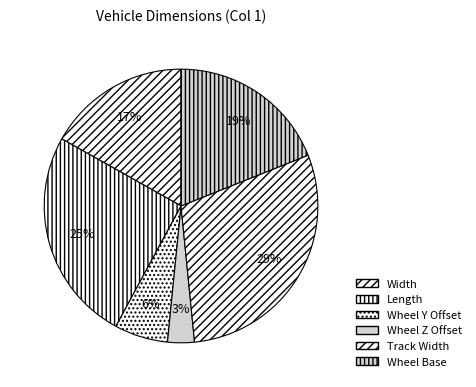

What percentage is the Width slice, to the nearest percent?

17%